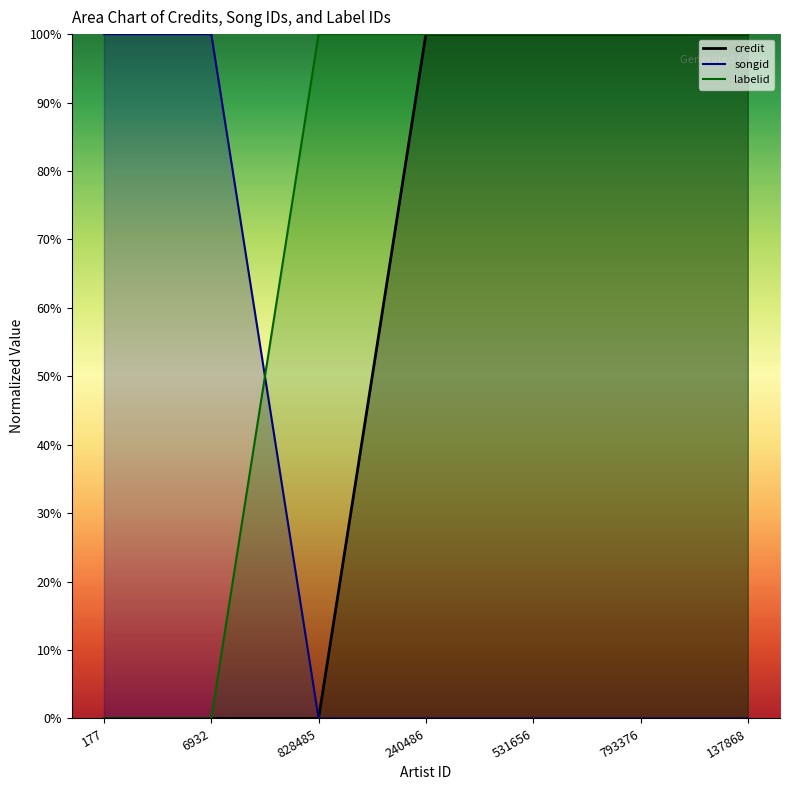

How many positive values does the labelid series have?

5